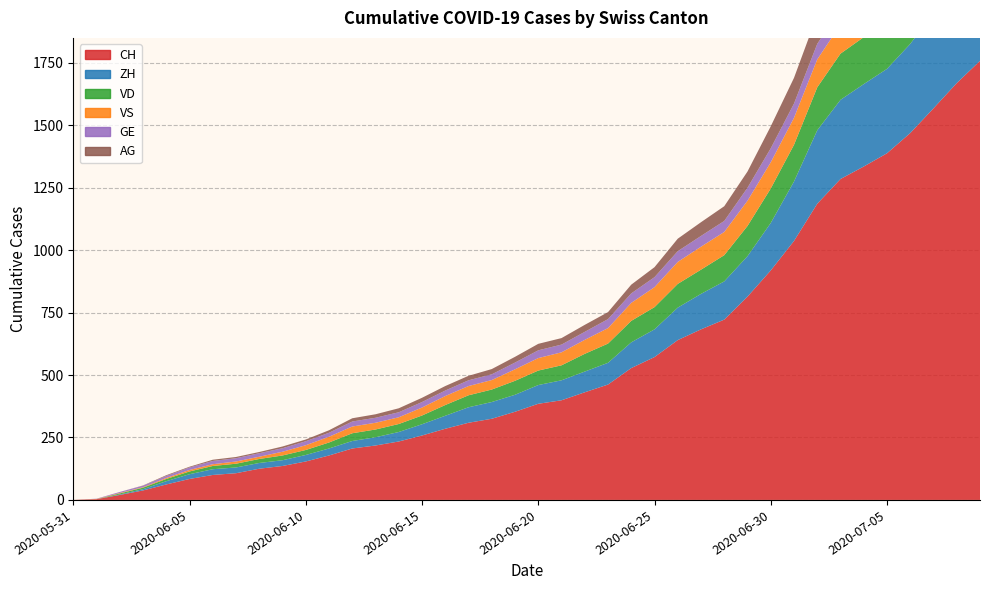

Reading right to left, what are all the values shown in this chart?

CH: 2020-07-09=1758	2020-07-08=1669	2020-07-07=1568	2020-07-06=1469	2020-07-05=1388	2020-07-04=1335	2020-07-03=1285	2020-07-02=1186	2020-07-01=1037	2020-06-30=919	2020-06-29=814	2020-06-28=722	2020-06-27=683	2020-06-26=640	2020-06-25=572	2020-06-24=528	2020-06-23=462	2020-06-22=431	2020-06-21=399	2020-06-20=385	2020-06-19=353	2020-06-18=325	2020-06-17=309	2020-06-16=285	2020-06-15=258	2020-06-14=234	2020-06-13=218	2020-06-12=206	2020-06-11=178	2020-06-10=154	2020-06-09=136	2020-06-08=125	2020-06-07=107	2020-06-06=100	2020-06-05=84	2020-06-04=62	2020-06-03=38	2020-06-02=20	2020-06-01=3	2020-05-31=0
ZH: 2020-07-09=424	2020-07-08=405	2020-07-07=382	2020-07-06=357	2020-07-05=338	2020-07-04=330	2020-07-03=317	2020-07-02=294	2020-07-01=238	2020-06-30=190	2020-06-29=162	2020-06-28=153	2020-06-27=142	2020-06-26=130	2020-06-25=111	2020-06-24=103	2020-06-23=87	2020-06-22=83	2020-06-21=80	2020-06-20=75	2020-06-19=68	2020-06-18=67	2020-06-17=62	2020-06-16=52	2020-06-15=45	2020-06-14=38	2020-06-13=33	2020-06-12=30	2020-06-11=28	2020-06-10=26	2020-06-09=23	2020-06-08=23	2020-06-07=23	2020-06-06=23	2020-06-05=19	2020-06-04=13	2020-06-03=5	2020-06-02=2	2020-06-01=0	2020-05-31=0
VD: 2020-07-09=252	2020-07-08=240	2020-07-07=224	2020-07-06=208	2020-07-05=195	2020-07-04=188	2020-07-03=185	2020-07-02=172	2020-07-01=147	2020-06-30=138	2020-06-29=121	2020-06-28=105	2020-06-27=97	2020-06-26=95	2020-06-25=89	2020-06-24=86	2020-06-23=77	2020-06-22=71	2020-06-21=60	2020-06-20=58	2020-06-19=56	2020-06-18=50	2020-06-17=48	2020-06-16=43	2020-06-15=35	2020-06-14=32	2020-06-13=31	2020-06-12=31	2020-06-11=24	2020-06-10=20	2020-06-09=19	2020-06-08=16	2020-06-07=15	2020-06-06=13	2020-06-05=11	2020-06-04=9	2020-06-03=6	2020-06-02=4	2020-06-01=0	2020-05-31=0
VS: 2020-07-09=128	2020-07-08=126	2020-07-07=126	2020-07-06=123	2020-07-05=120	2020-07-04=118	2020-07-03=116	2020-07-02=112	2020-07-01=108	2020-06-30=105	2020-06-29=101	2020-06-28=93	2020-06-27=92	2020-06-26=88	2020-06-25=80	2020-06-24=72	2020-06-23=62	2020-06-22=56	2020-06-21=52	2020-06-20=50	2020-06-19=46	2020-06-18=38	2020-06-17=37	2020-06-16=36	2020-06-15=32	2020-06-14=27	2020-06-13=27	2020-06-12=27	2020-06-11=23	2020-06-10=19	2020-06-09=15	2020-06-08=9	2020-06-07=9	2020-06-06=7	2020-06-05=6	2020-06-04=4	2020-06-03=2	2020-06-02=2	2020-06-01=1	2020-05-31=0
GE: 2020-07-09=92	2020-07-08=84	2020-07-07=80	2020-07-06=76	2020-07-05=69	2020-07-04=67	2020-07-03=64	2020-07-02=62	2020-07-01=57	2020-06-30=56	2020-06-29=52	2020-06-28=44	2020-06-27=43	2020-06-26=43	2020-06-25=40	2020-06-24=38	2020-06-23=36	2020-06-22=32	2020-06-21=31	2020-06-20=31	2020-06-19=27	2020-06-18=23	2020-06-17=23	2020-06-16=22	2020-06-15=22	2020-06-14=20	2020-06-13=20	2020-06-12=20	2020-06-11=16	2020-06-10=16	2020-06-09=14	2020-06-08=14	2020-06-07=13	2020-06-06=13	2020-06-05=10	2020-06-04=8	2020-06-03=6	2020-06-02=4	2020-06-01=1	2020-05-31=0
AG: 2020-07-09=153	2020-07-08=147	2020-07-07=140	2020-07-06=132	2020-07-05=125	2020-07-04=123	2020-07-03=120	2020-07-02=116	2020-07-01=103	2020-06-30=88	2020-06-29=65	2020-06-28=59	2020-06-27=55	2020-06-26=50	2020-06-25=40	2020-06-24=35	2020-06-23=28	2020-06-22=28	2020-06-21=26	2020-06-20=26	2020-06-19=23	2020-06-18=21	2020-06-17=18	2020-06-16=18	2020-06-15=17	2020-06-14=16	2020-06-13=14	2020-06-12=13	2020-06-11=10	2020-06-10=7	2020-06-09=7	2020-06-08=5	2020-06-07=5	2020-06-06=5	2020-06-05=3	2020-06-04=3	2020-06-03=1	2020-06-02=0	2020-06-01=0	2020-05-31=0